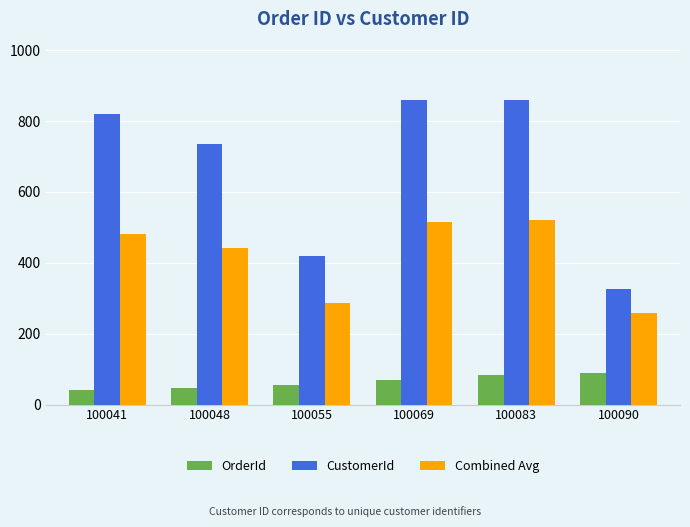

What is the value of the OrderId bar at the 3rd from the left?

55